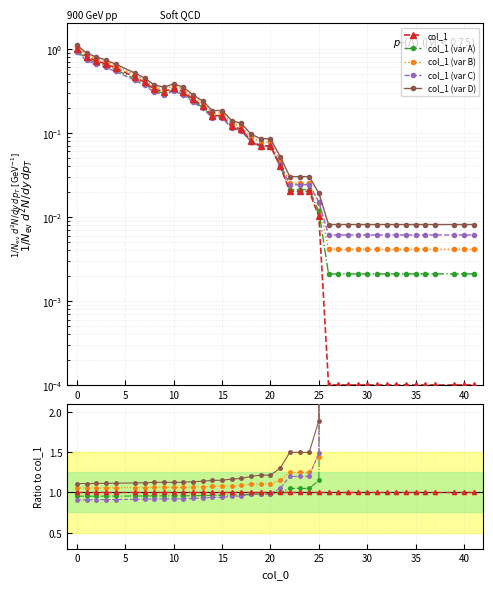

Which series has the widest spread of values?

col_1 (var D)